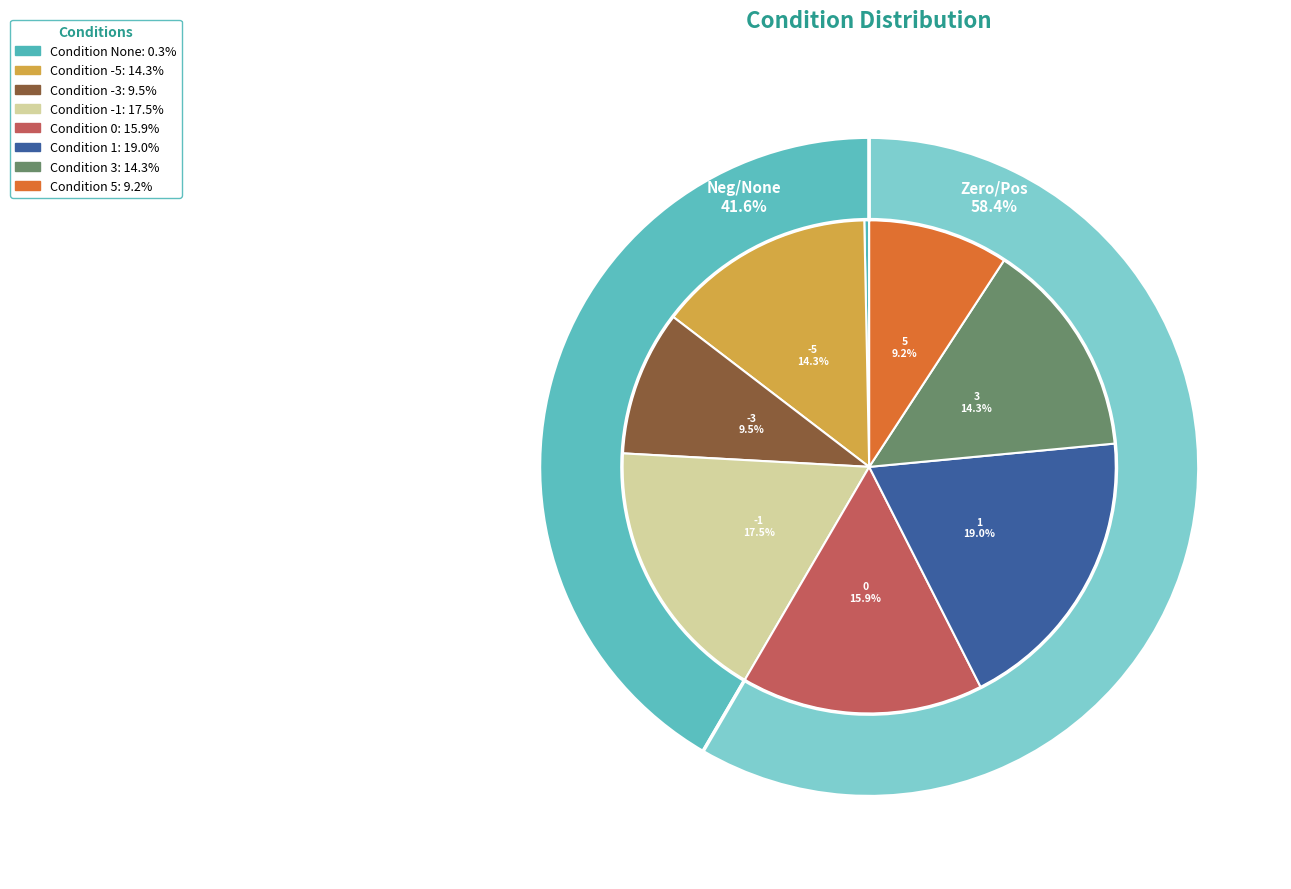

How many segments does this pie chart have?

8